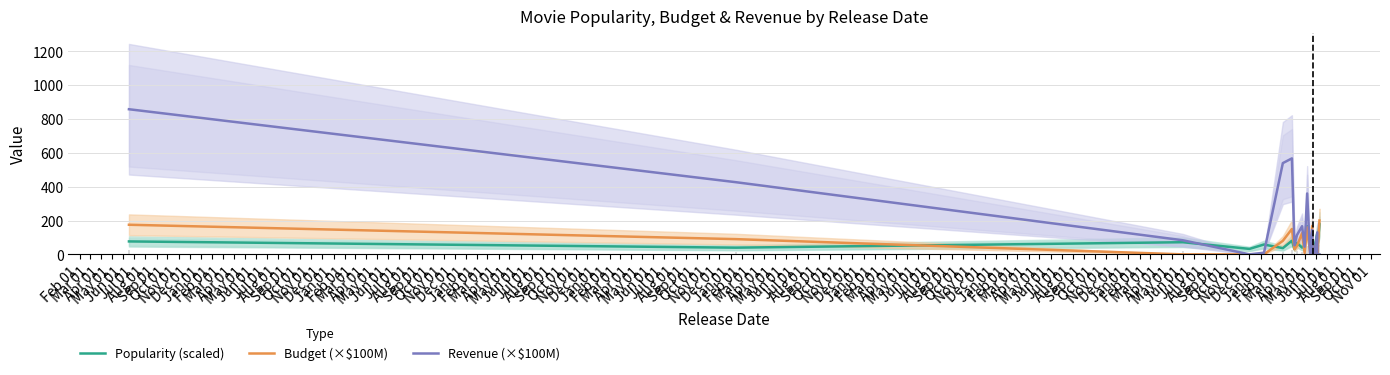

What are all the series names shown in the legend?

Popularity (scaled), Budget (×$100M), Revenue (×$100M)